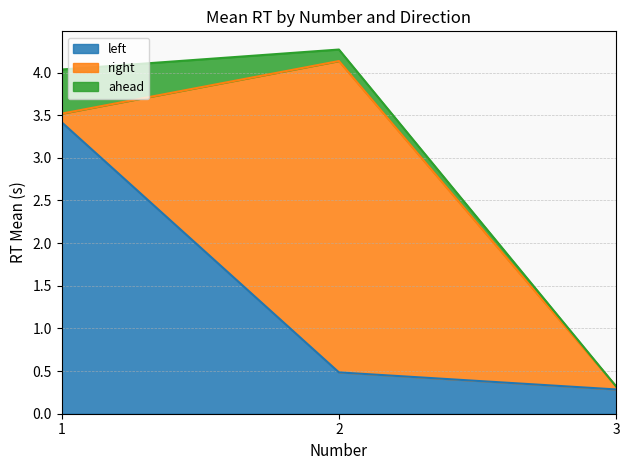

Where is left nearest to the value 1?

2